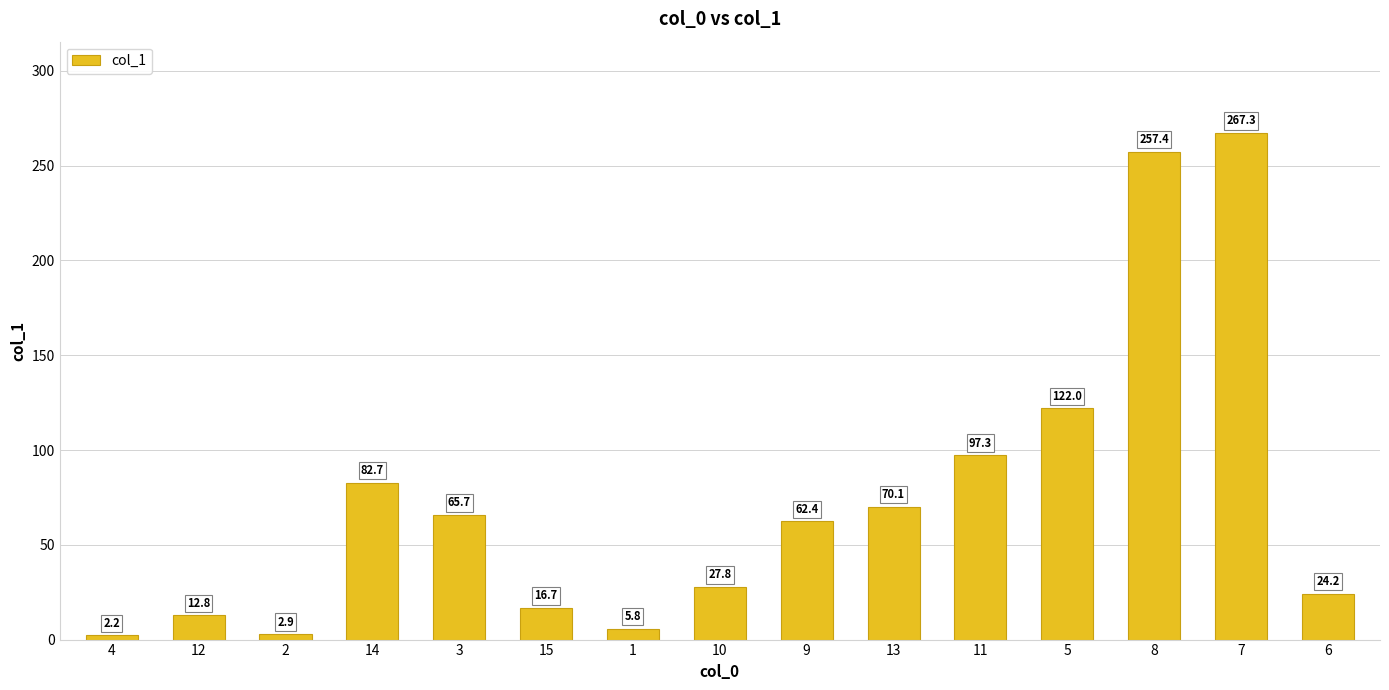

How many series are shown in this chart?

1